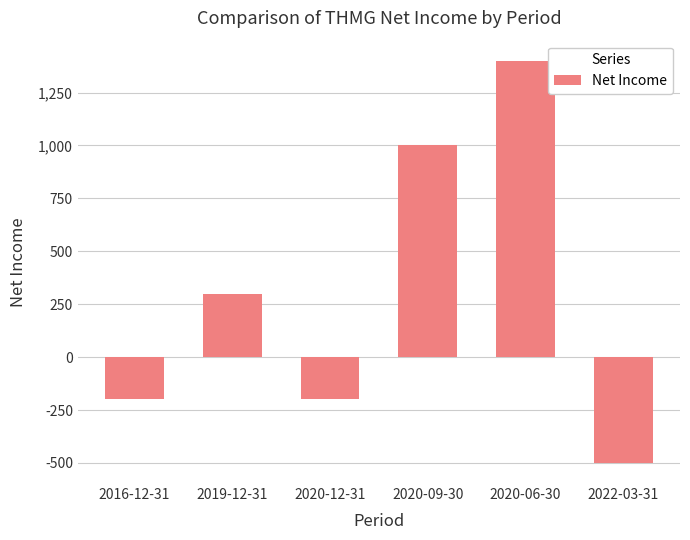

What is the difference between the maximum and second lowest values?

1600